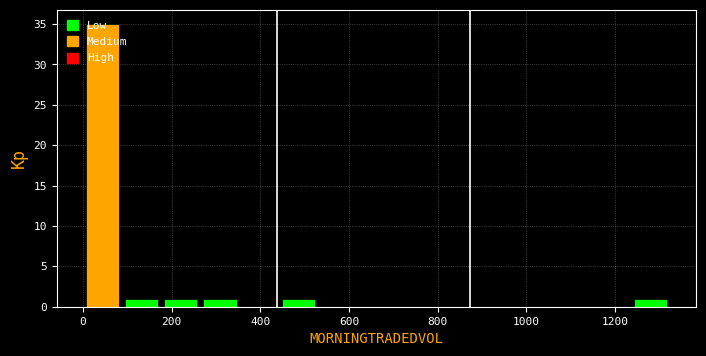

What is the height of the bar covering 80 to 180 on the x-axis? Neither the bar edges nor the heights are printed on the chart, so give them approximately, as read against the axes.

1